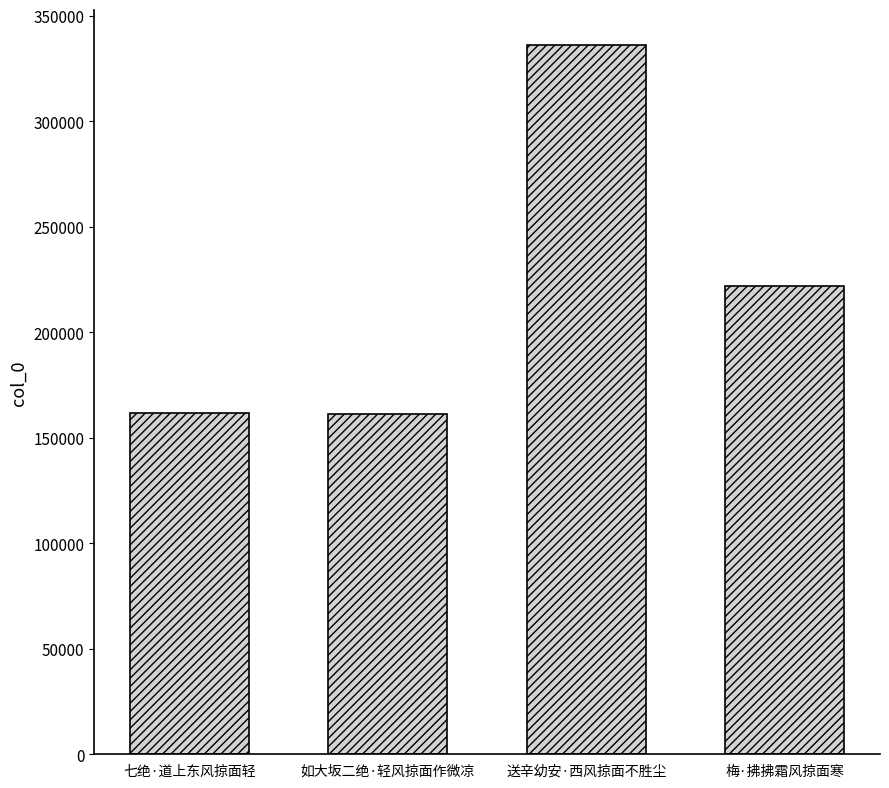

What is the label of the 4th bar from the left?

梅·拂拂霜风掠面寒